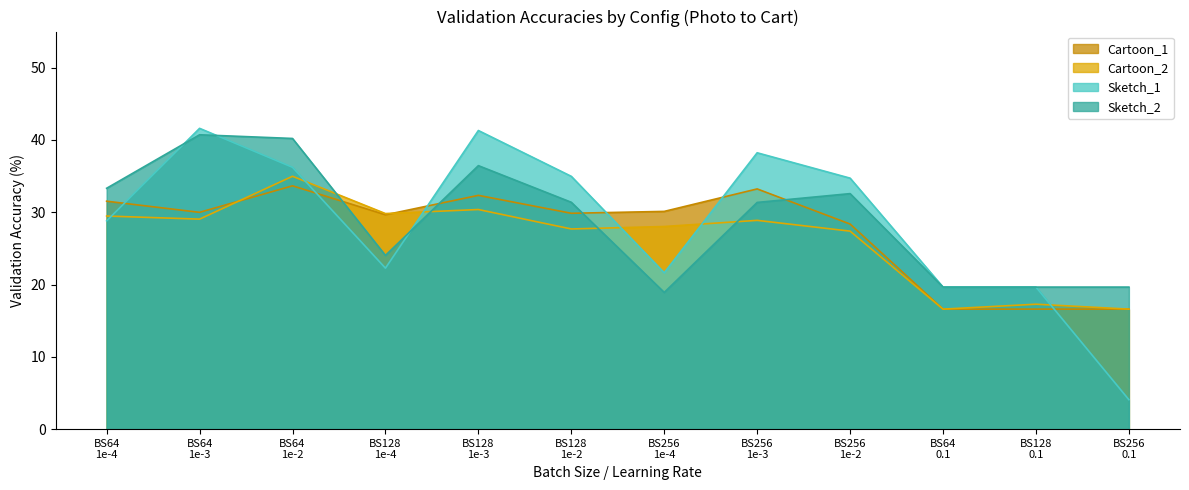

What is the sum of all Cartoon_2 values?

316.2